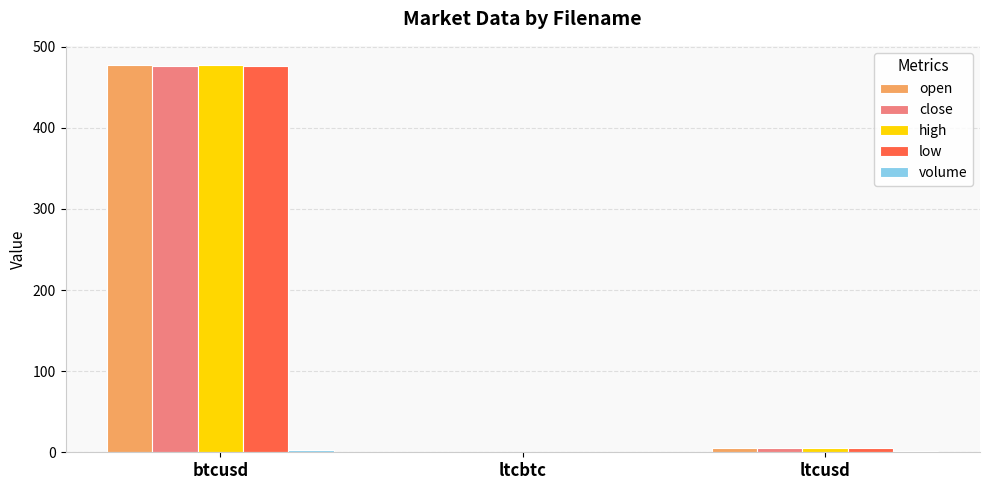

At which category is the sum across all series the highest?

btcusd